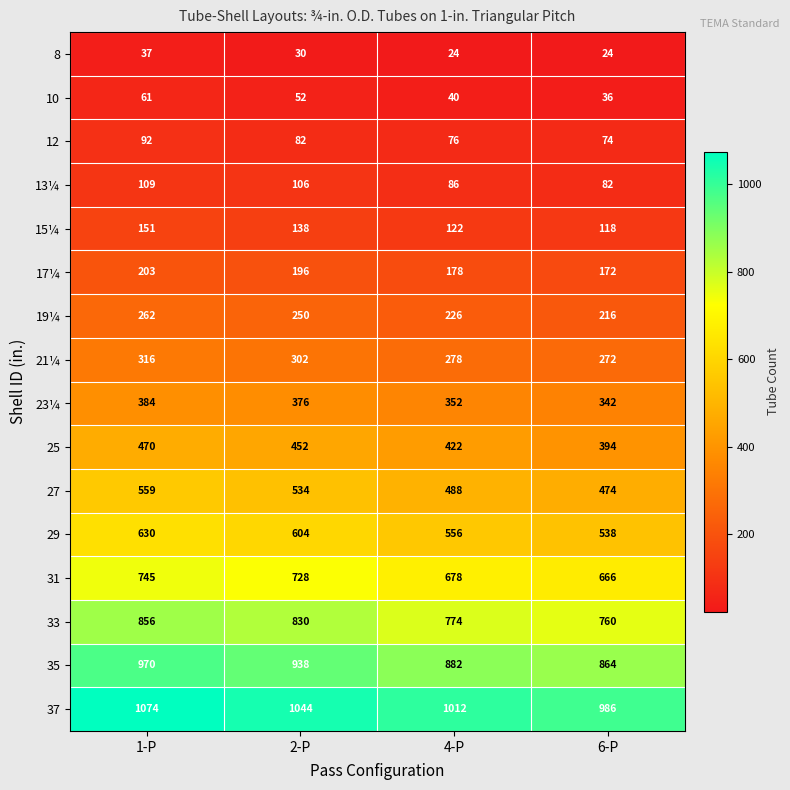

What is the greatest value displayed?

1074